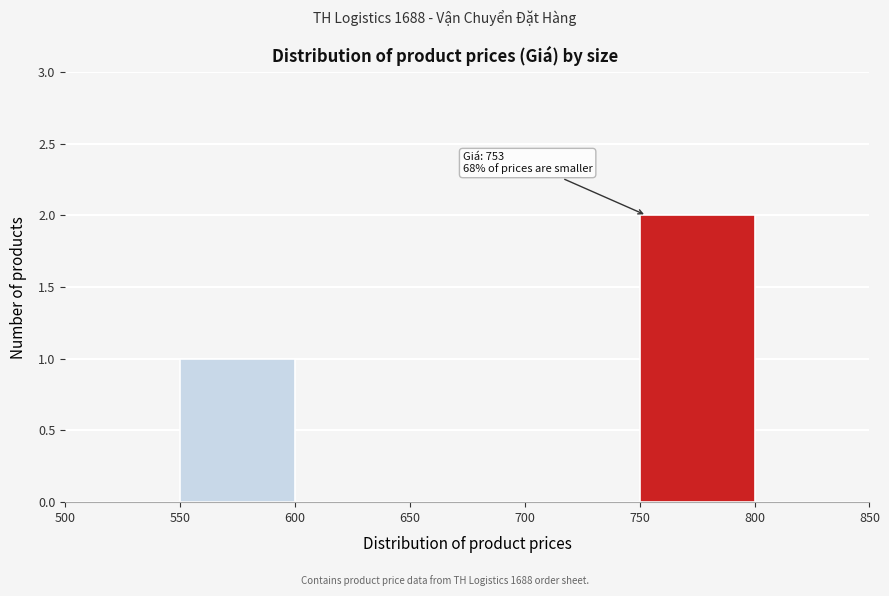

Over which range of the x-axis is the bar tallest?

750 to 800